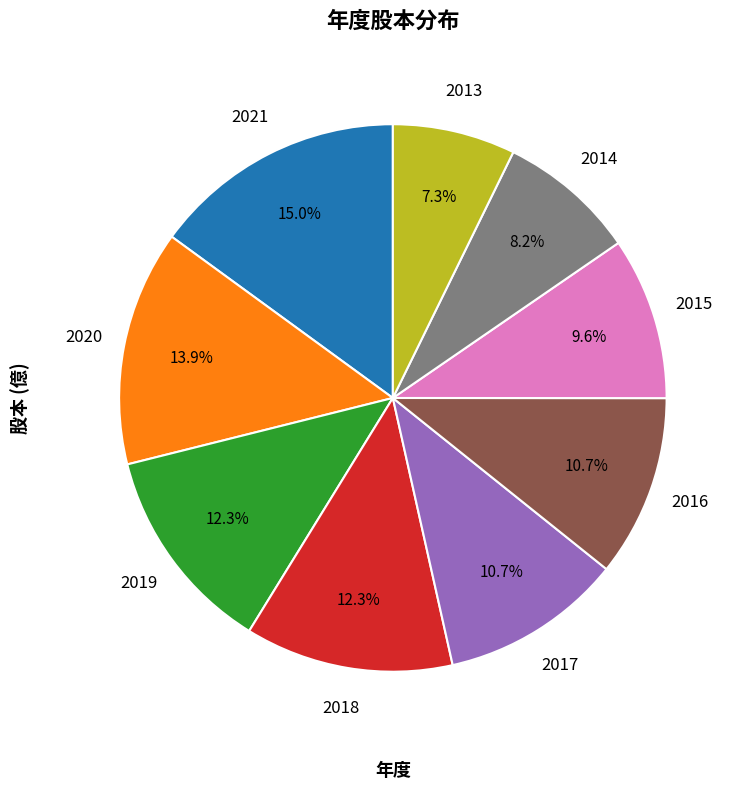

Does any single category account for the majority?

No